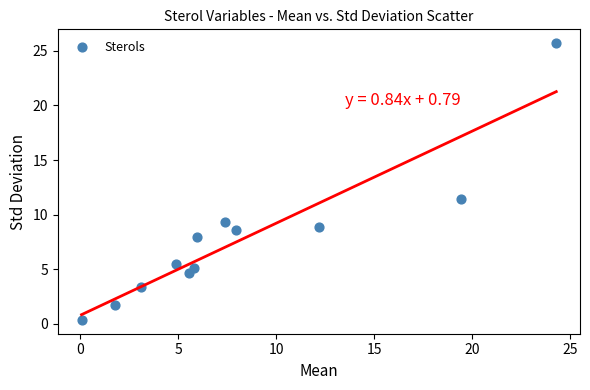

What is the average X value?

8.2